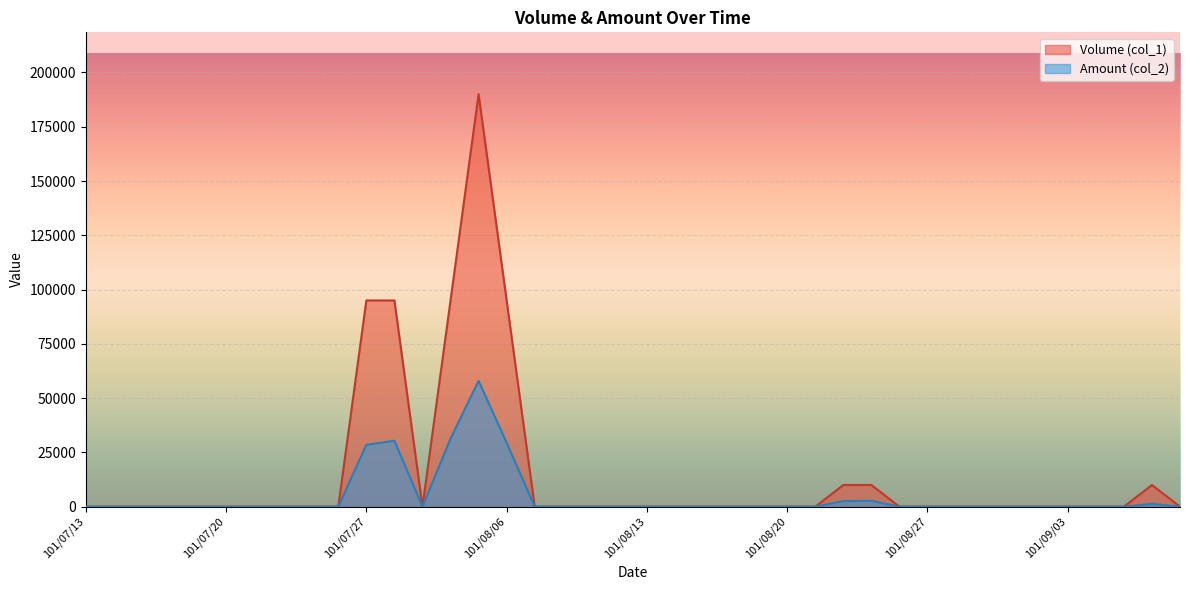

Which series changed the most between 101/08/07 and 101/08/14?

Volume (col_1)